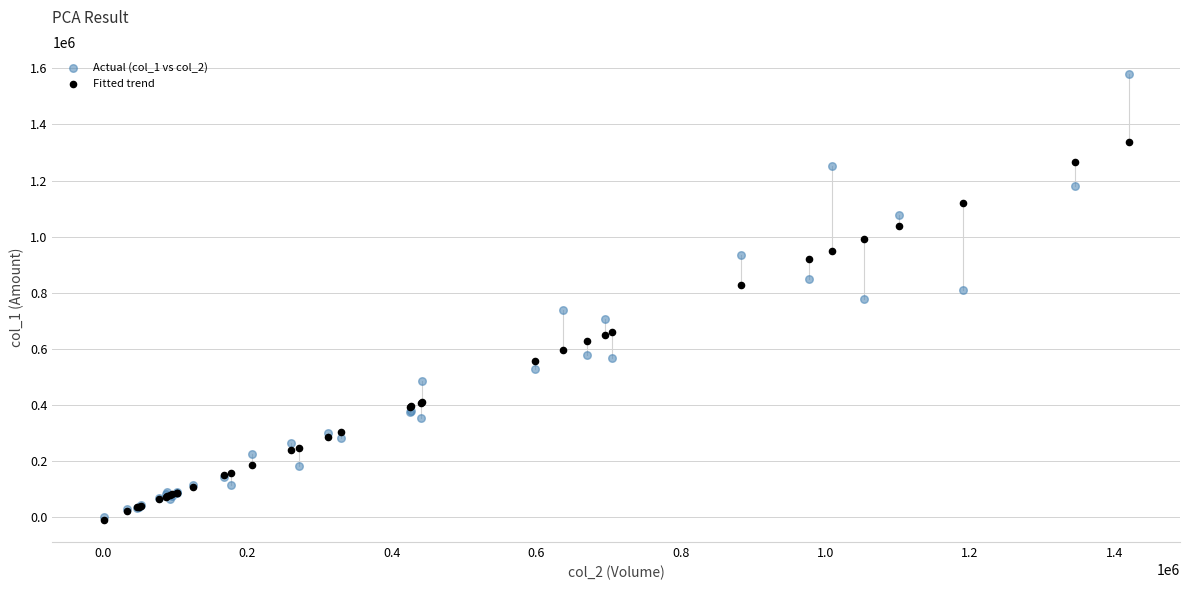

Which series contains the highest Y value?

Actual (col_1 vs col_2)